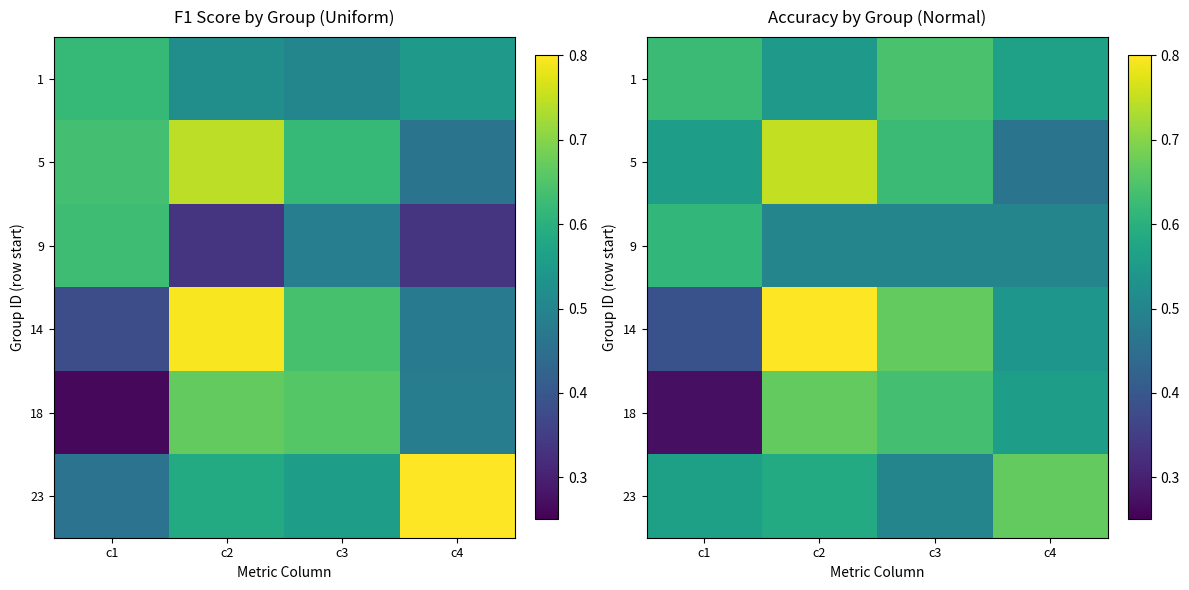

At how many categories does at least one series exceed 0?

4